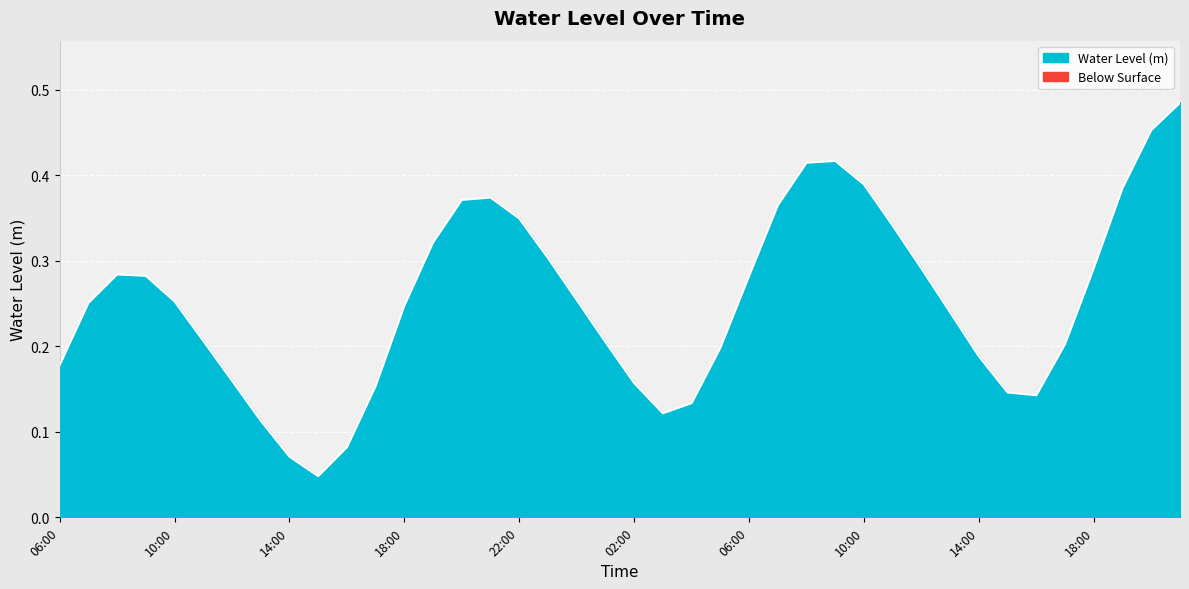

List the labels in order of value, smallest first.

15:00, 14:00, 16:00, 13:00, 03:00, 04:00, 16:00, 15:00, 17:00, 02:00, 12:00, 06:00, 14:00, 05:00, 17:00, 01:00, 11:00, 13:00, 18:00, 07:00, 10:00, 00:00, 06:00, 09:00, 08:00, 12:00, 18:00, 23:00, 19:00, 11:00, 22:00, 07:00, 20:00, 21:00, 19:00, 10:00, 08:00, 09:00, 20:00, 21:00